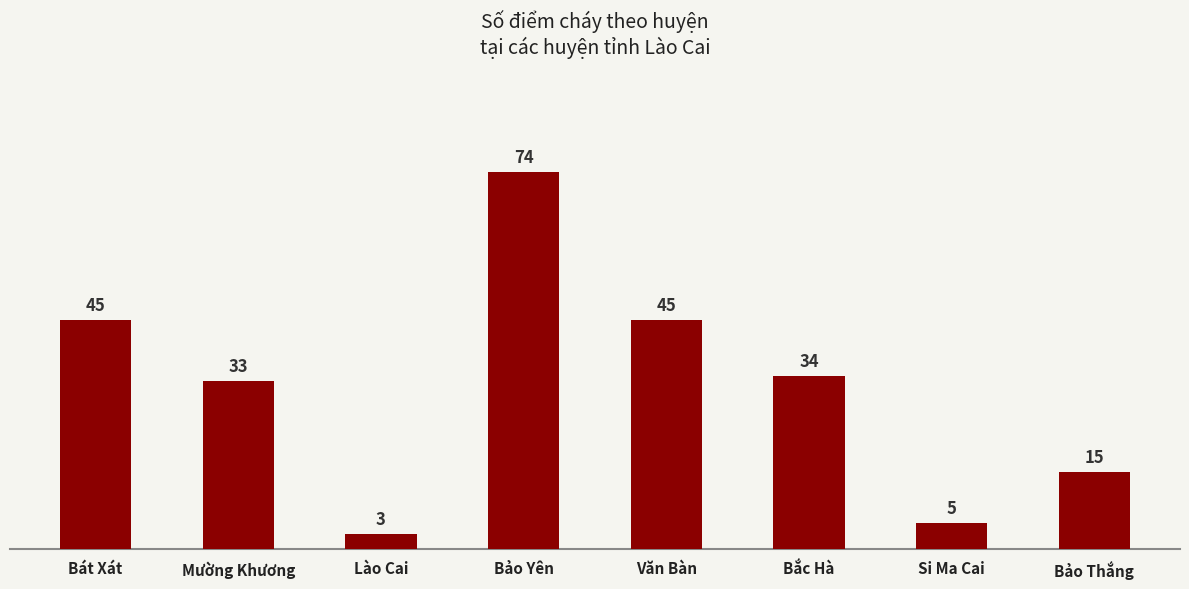

What is the value of the 1st bar from the left?

45